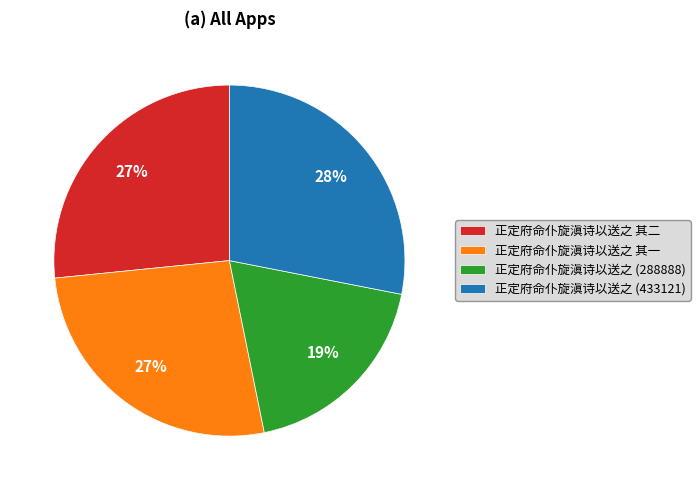

How many segments does this pie chart have?

4